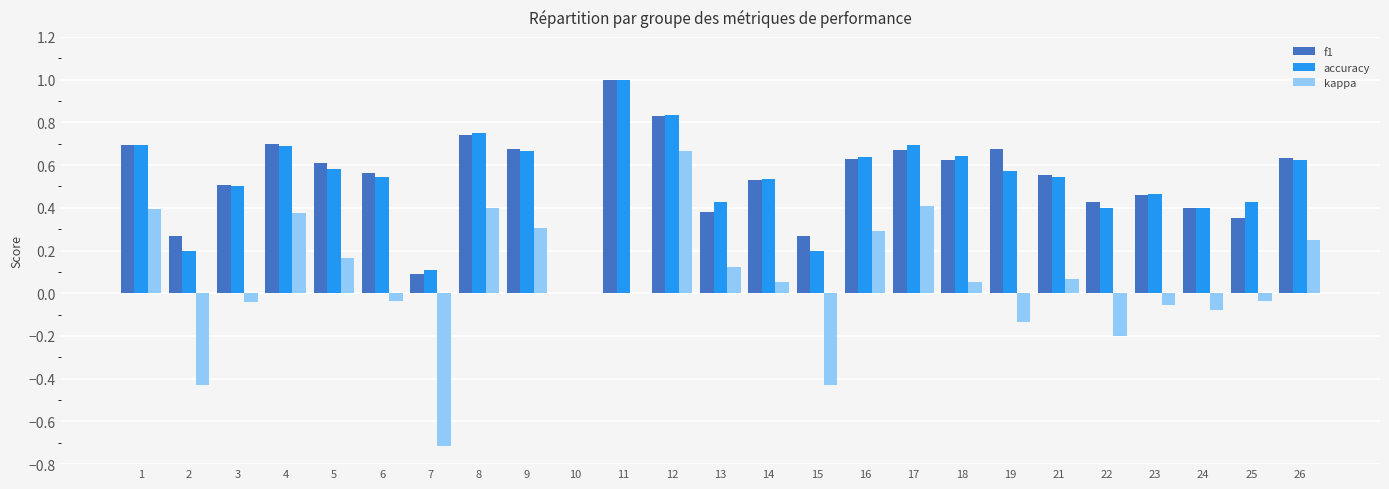

Is it true that f1 equals 0.4 at 24?

True